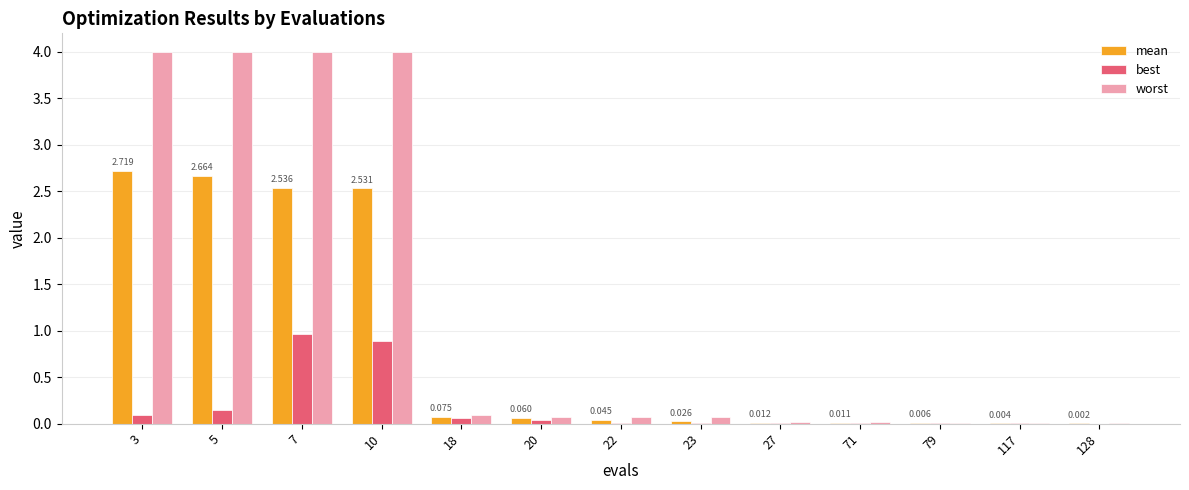

Which series has the largest range (max minus min)?

worst